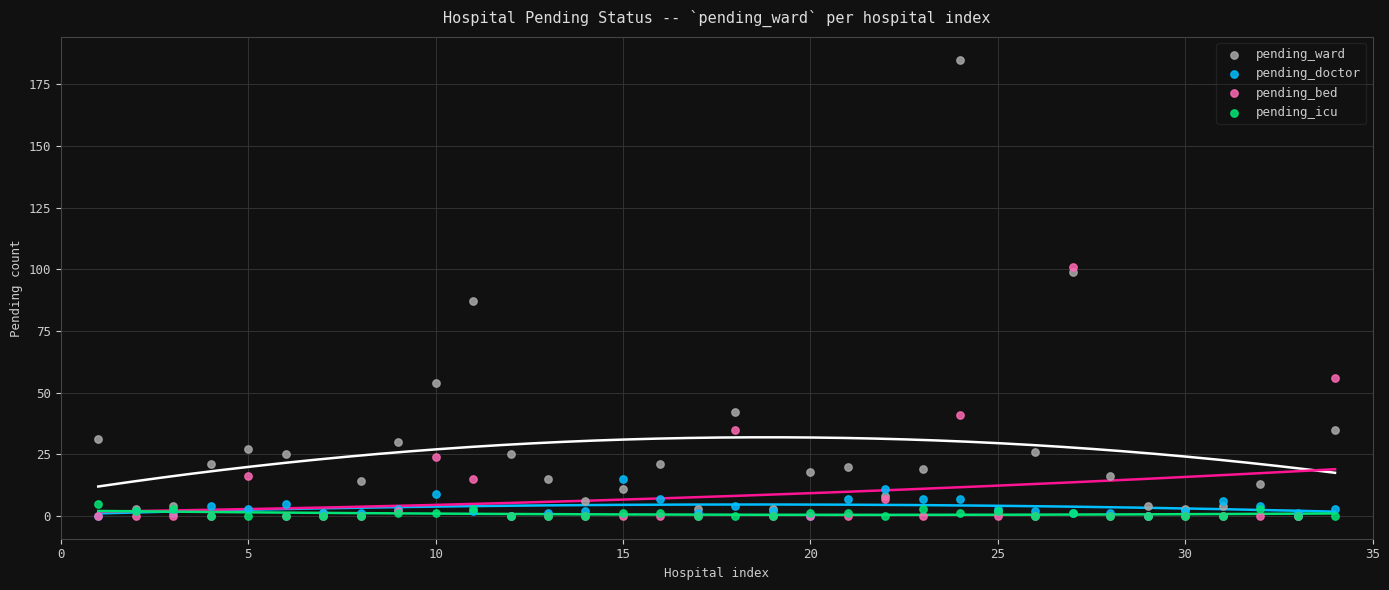

What are all the series names shown in the legend?

pending_ward, pending_doctor, pending_bed, pending_icu